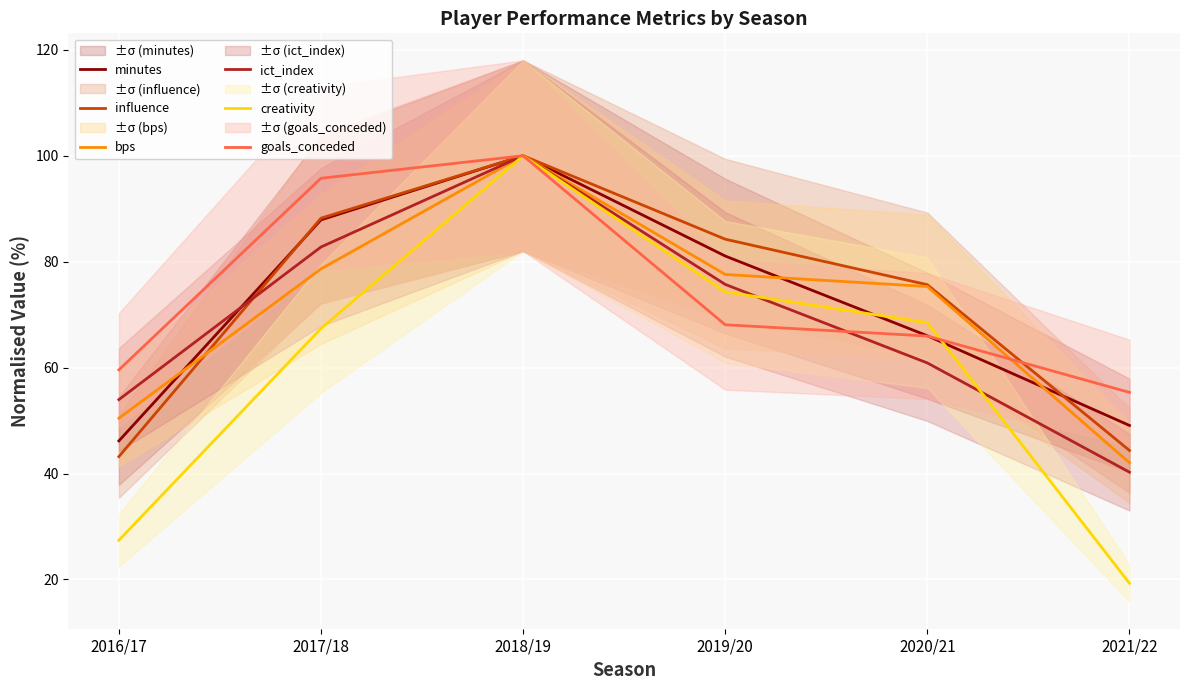

How many data points does each series have?

6